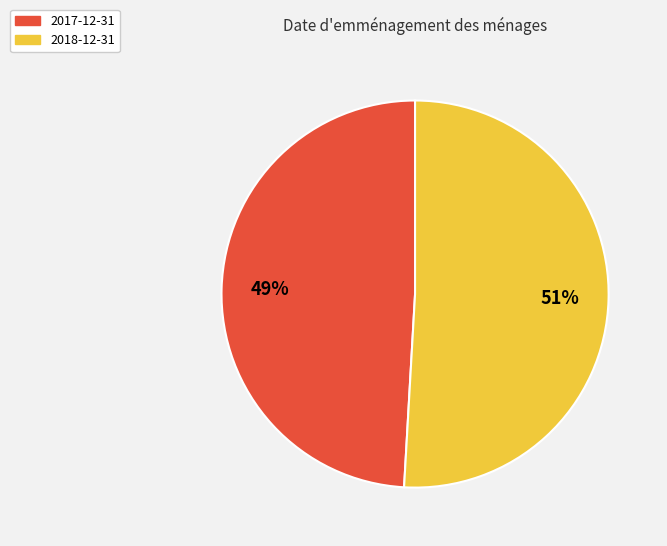

The 2018-12-31 slice represents 40% of the pie. True or false?

False